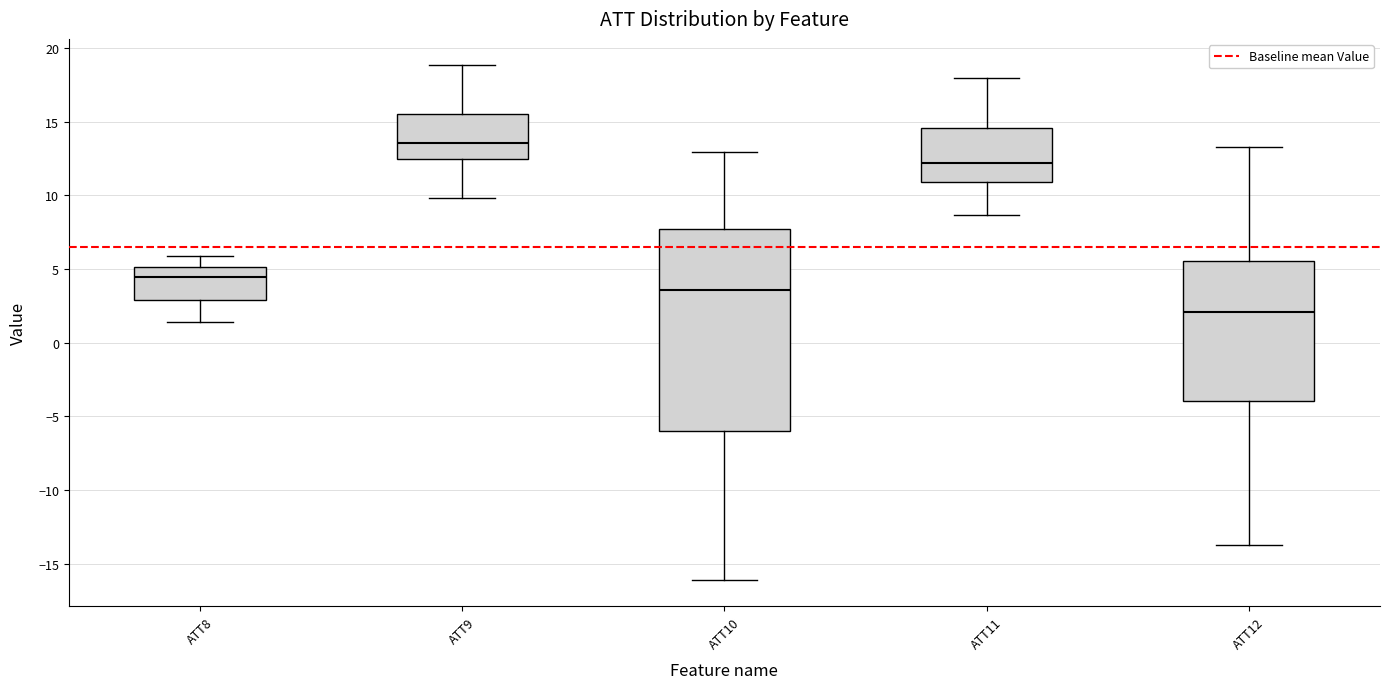

Where is the upper edge of the box for ATT8 on the y-axis? The values are not printed on the chart, so give them approximately, as read against the axis.

5.0